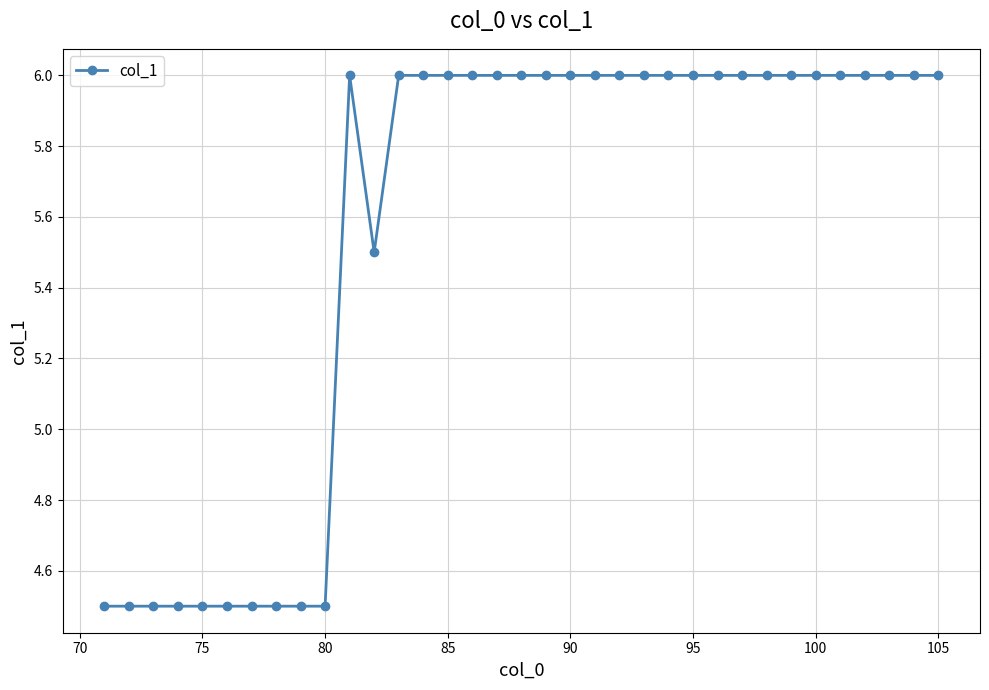

Is this an area chart (filled region under the line)?

No